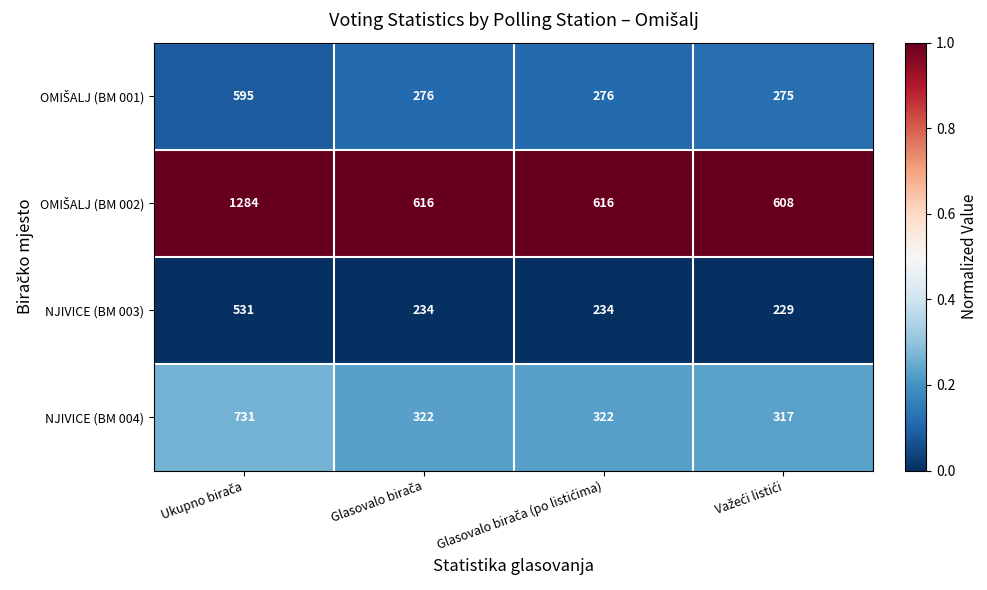

What is the minimum value for NJIVICE (BM 003)?

229